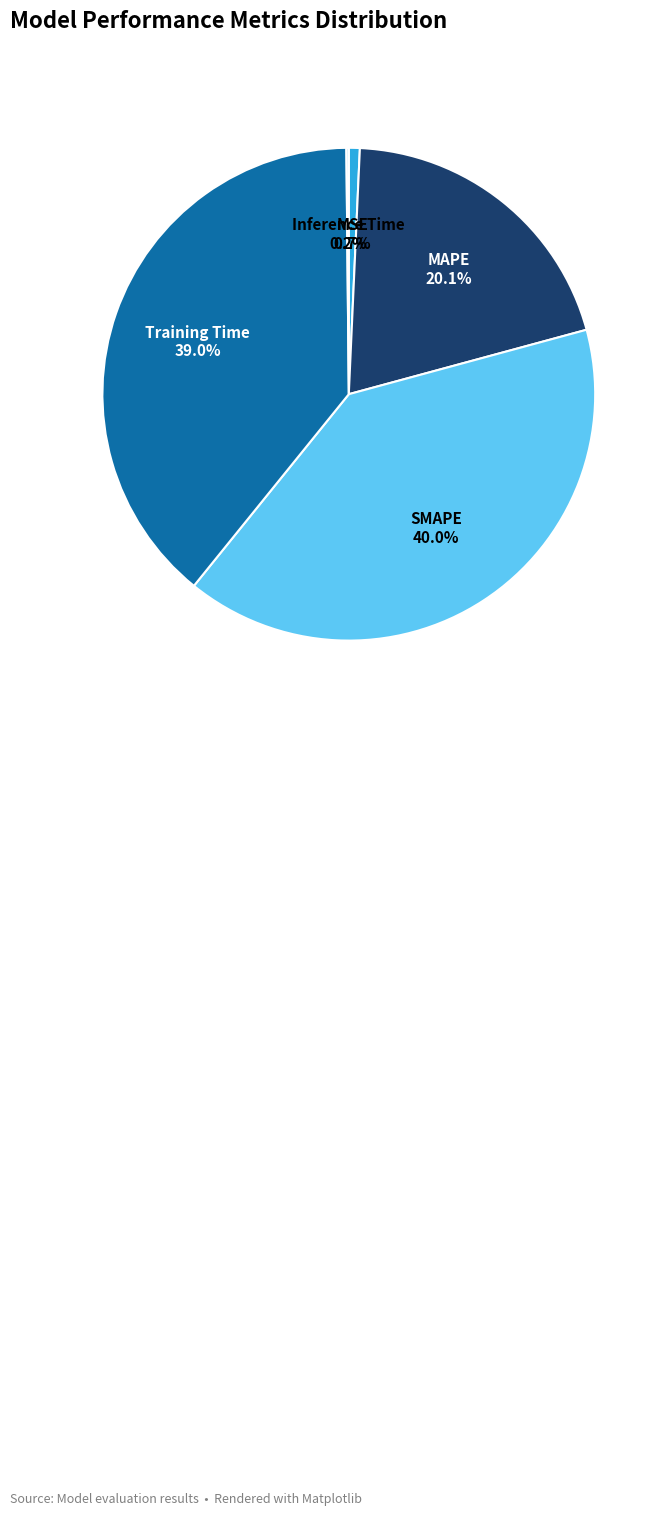

To the nearest percent, what percentage of the pie is Training Time?

39%